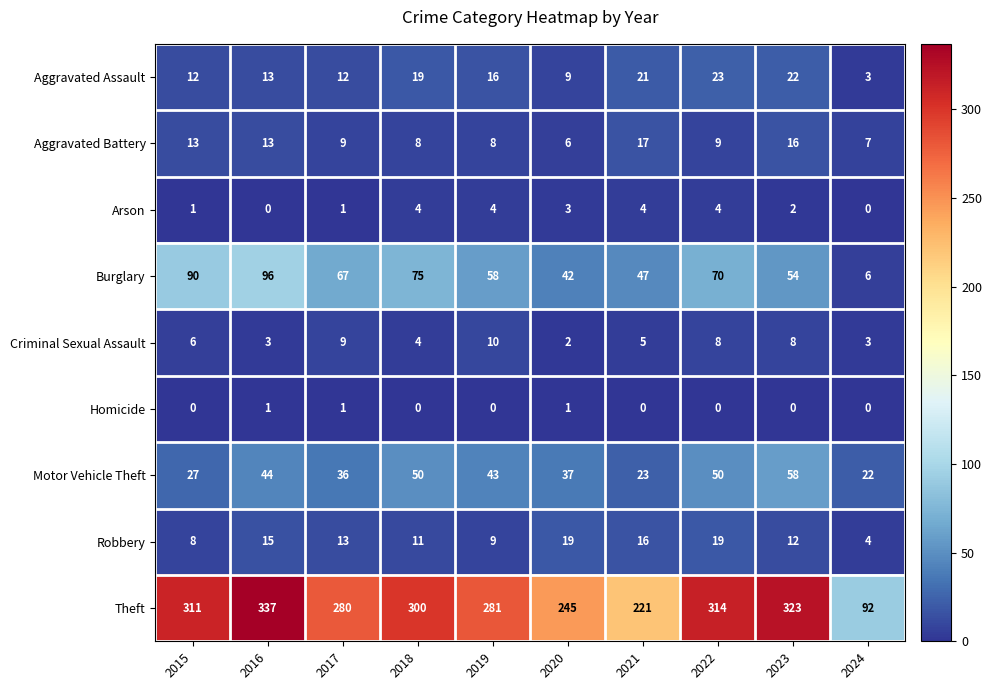

Which series changed the most between 2022 and 2023?

Burglary